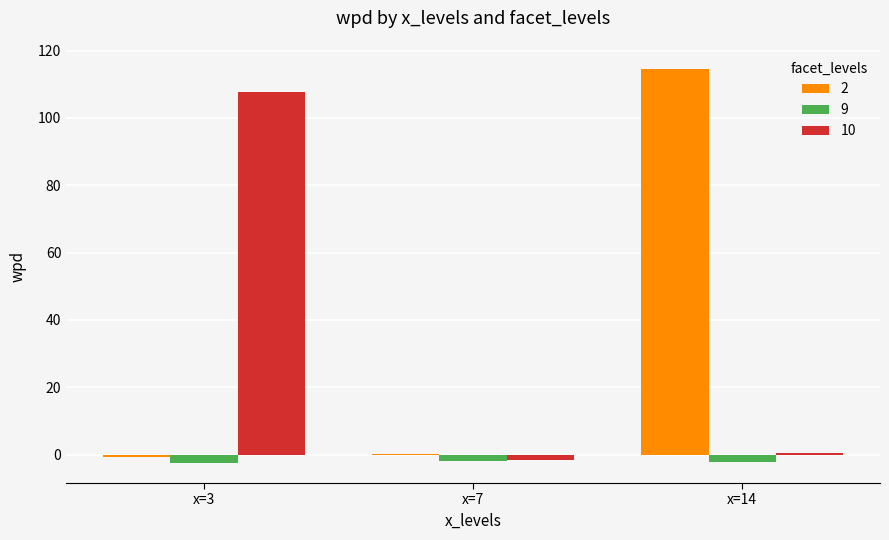

Is the value of 9 at x=14 greater than the value of 2 at x=14?

No